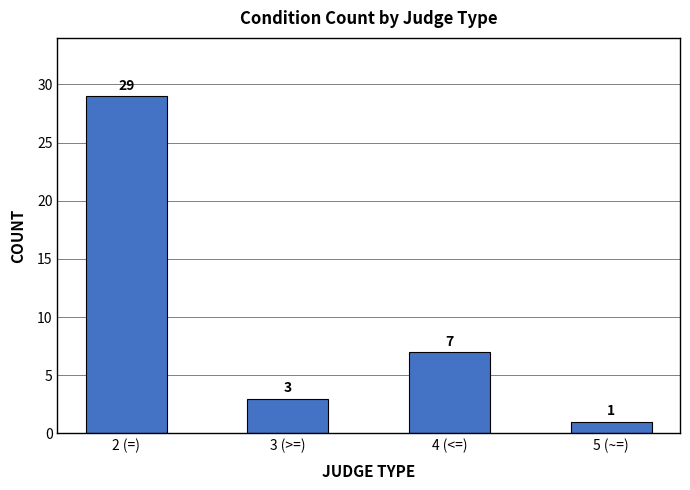

What is the value of the 4th bar from the left?

1